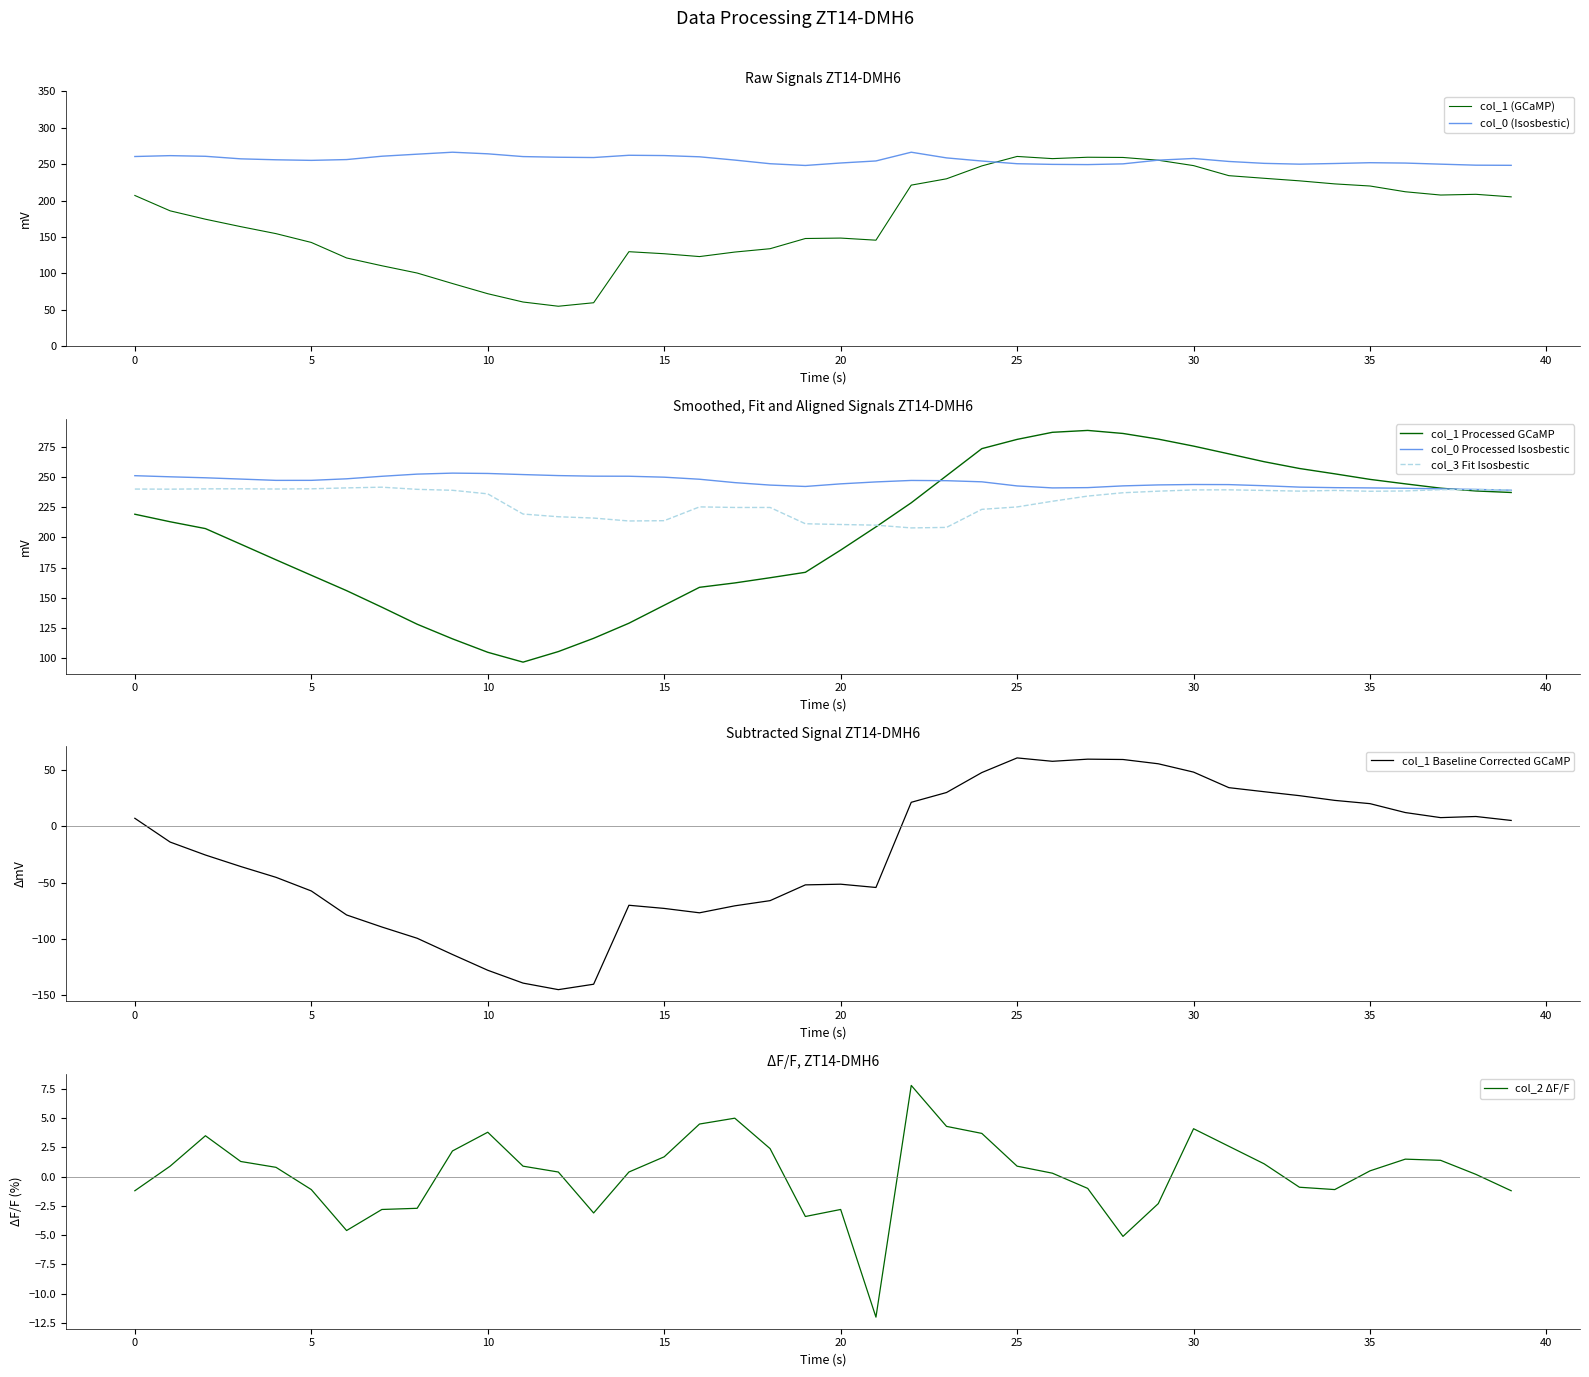

What is the minimum value for col_0 Processed Isosbestic?

239.0